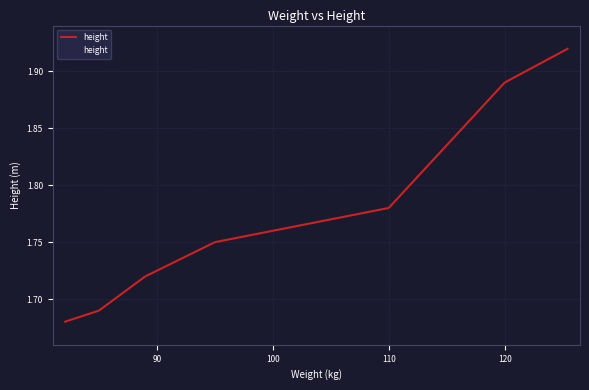

The value at 90 is 0.5. True or false?

False